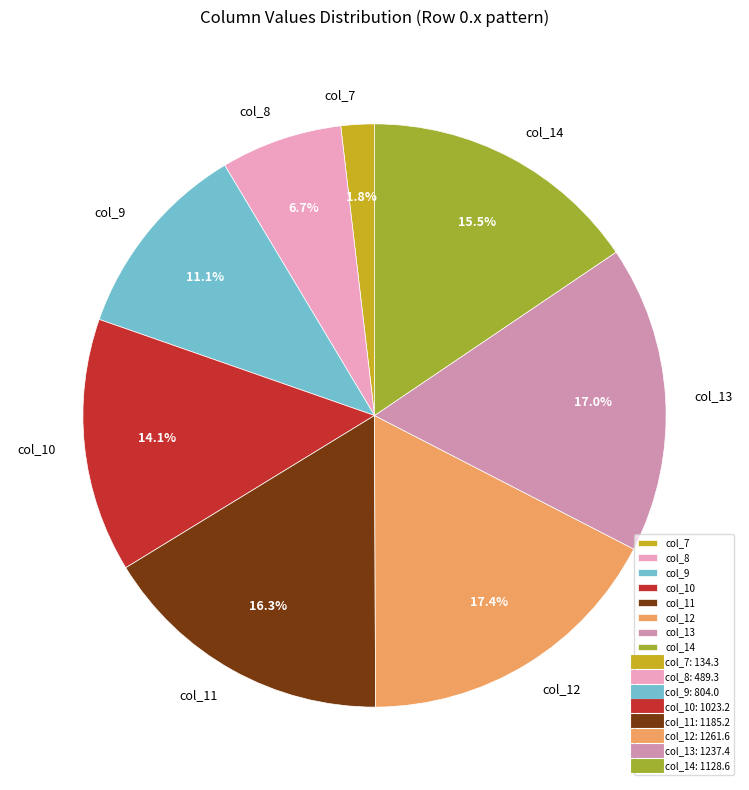

Is there a majority slice in this chart?

No